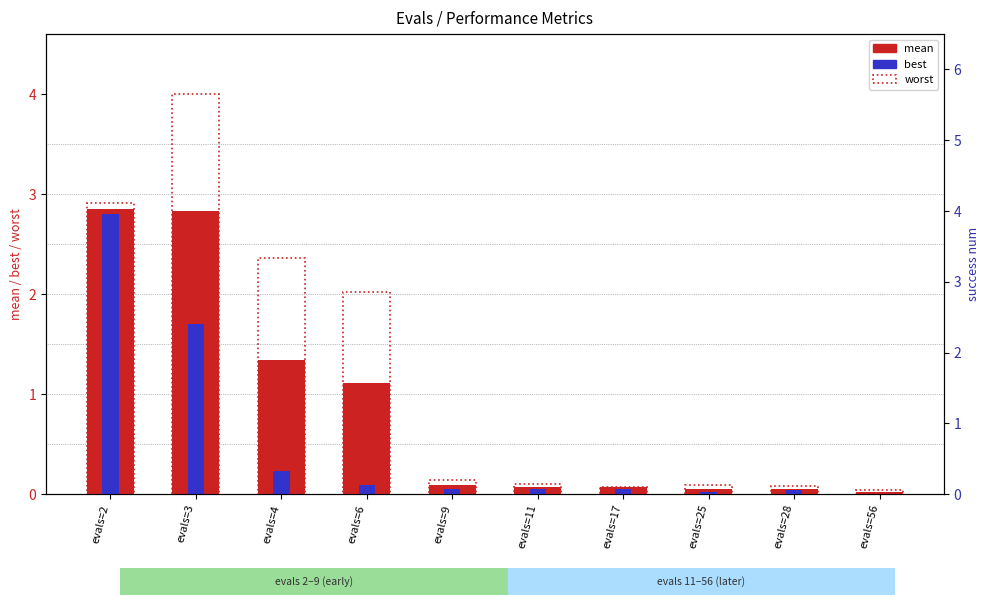

Reading left to right, transcribe all the data shown in this chart.

mean: evals=2=2.9	evals=3=2.8	evals=4=1.3	evals=6=1.1	evals=9=0.1	evals=11=0.1	evals=17=0.1	evals=25=0.0	evals=28=0.0	evals=56=0.0
best: evals=2=2.8	evals=3=1.7	evals=4=0.2	evals=6=0.1	evals=9=0.1	evals=11=0.1	evals=17=0.1	evals=25=0.0	evals=28=0.0	evals=56=0.0
worst: evals=2=2.9	evals=3=4.0	evals=4=2.4	evals=6=2.0	evals=9=0.1	evals=11=0.1	evals=17=0.1	evals=25=0.1	evals=28=0.1	evals=56=0.0